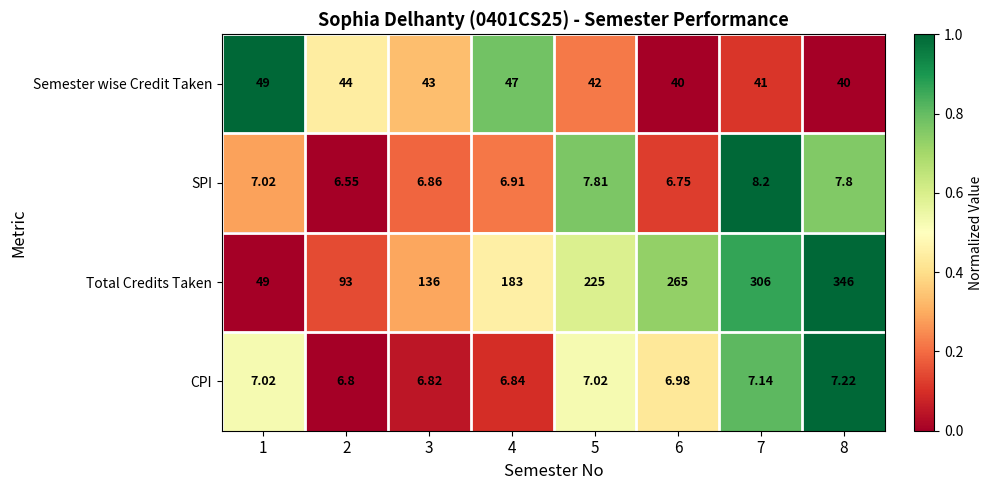

Rank the series at 7 from lowest to highest value.

CPI, SPI, Semester wise Credit Taken, Total Credits Taken